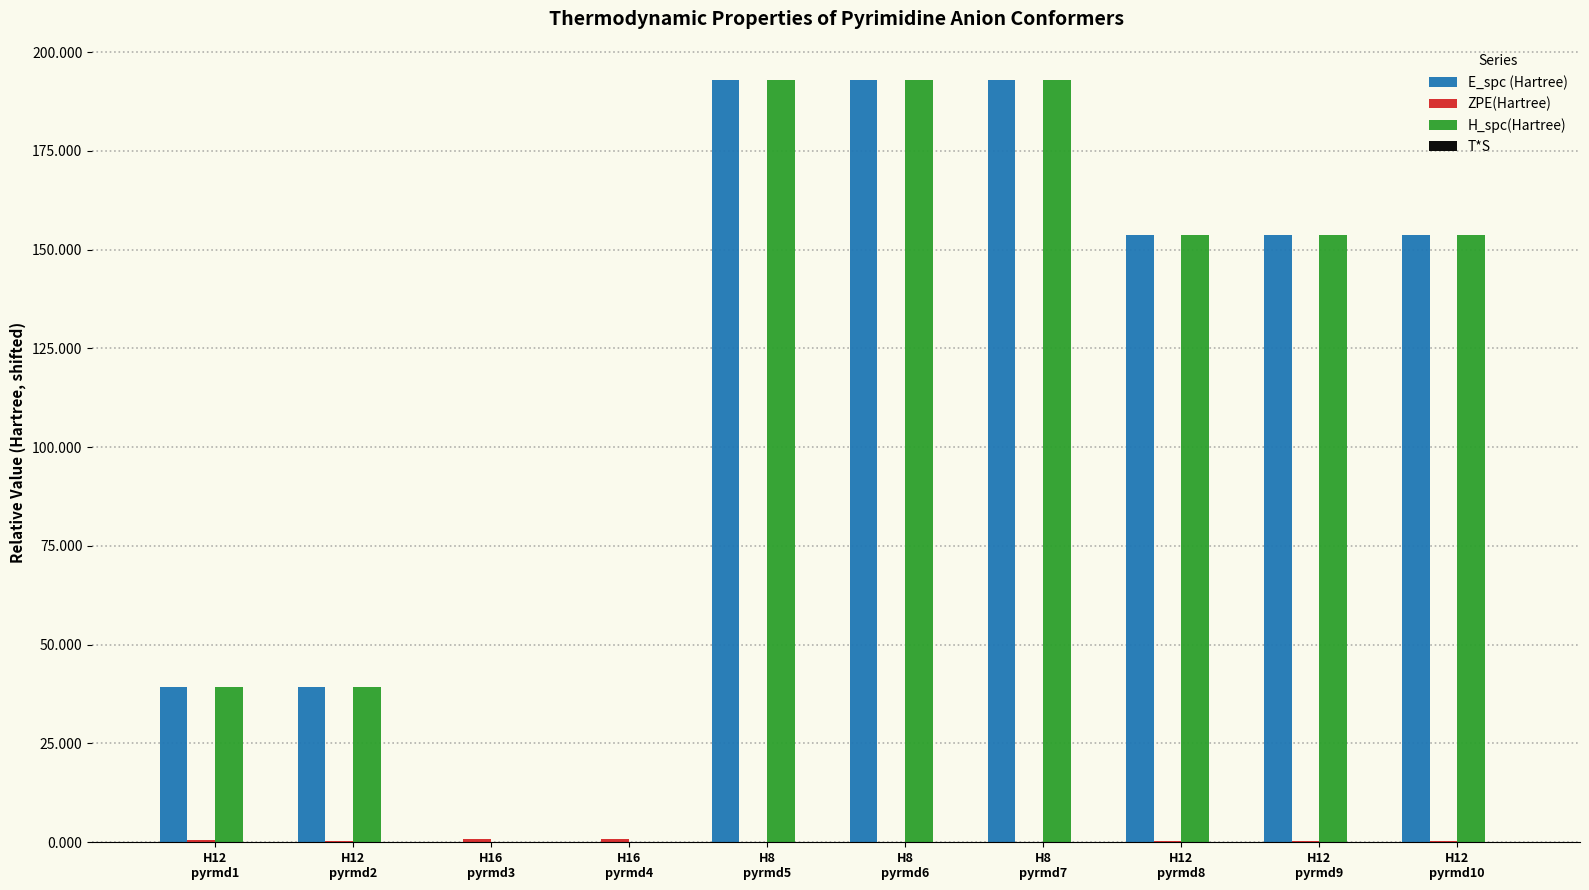

How many groups of bars are there?

10